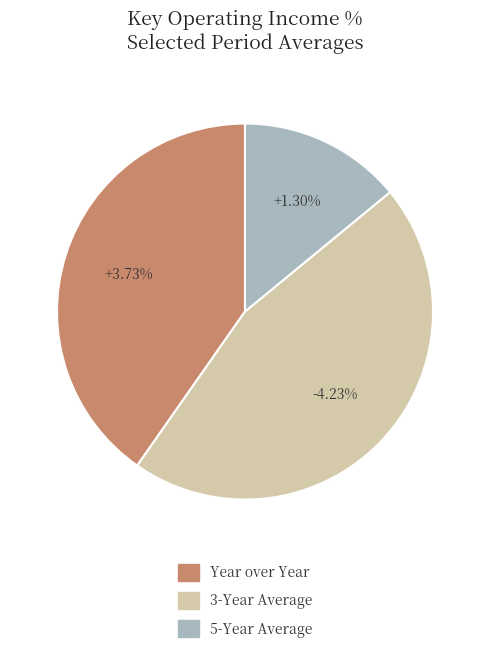

How many segments does this pie chart have?

3